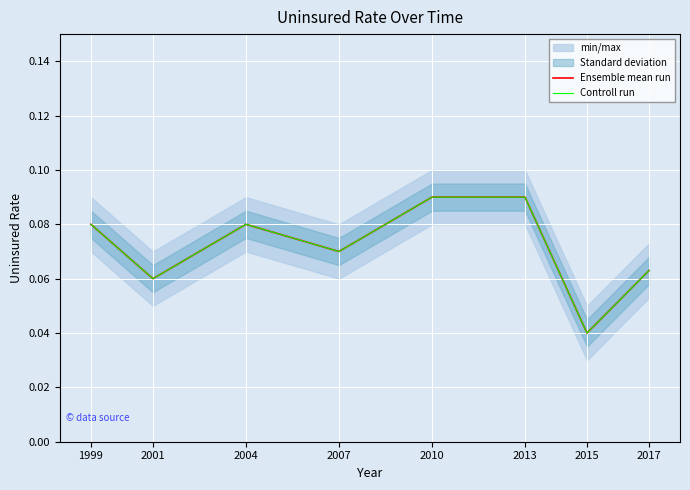

Between 2004 and 2017, which is larger?

2004